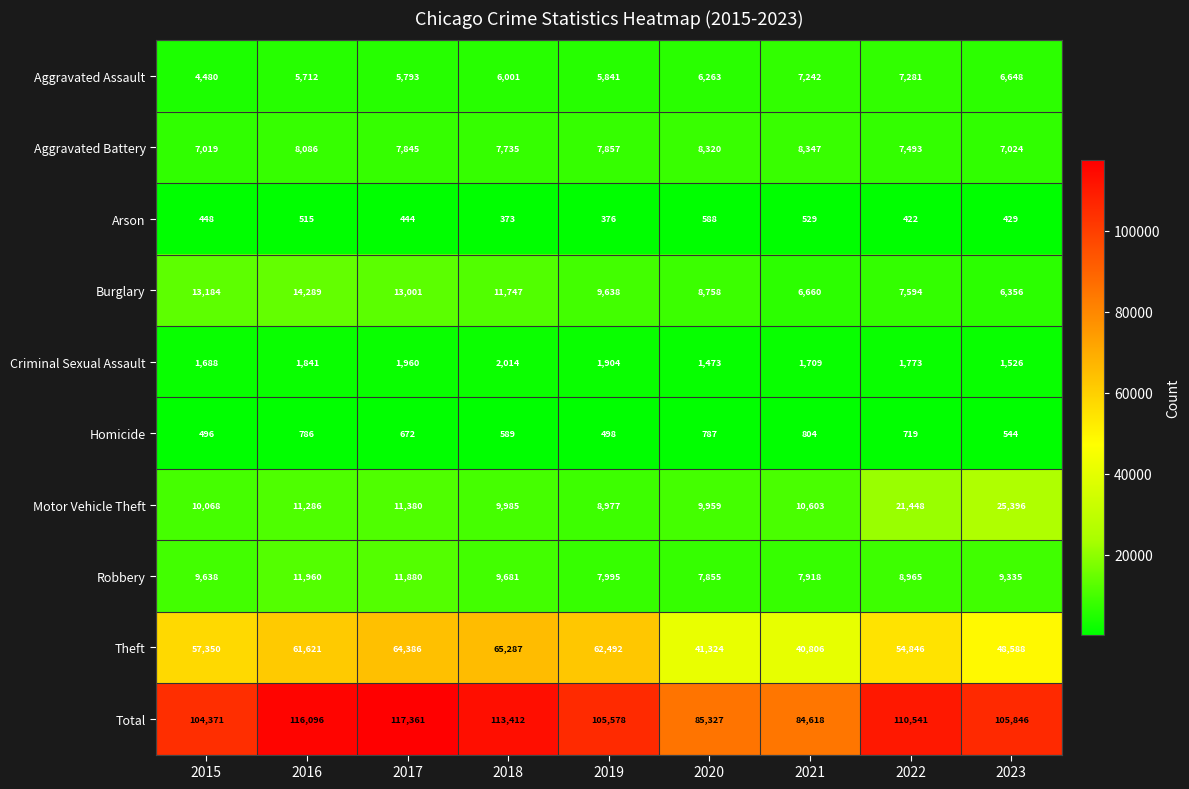

The Criminal Sexual Assault series shows 968 at 2016. True or false?

False